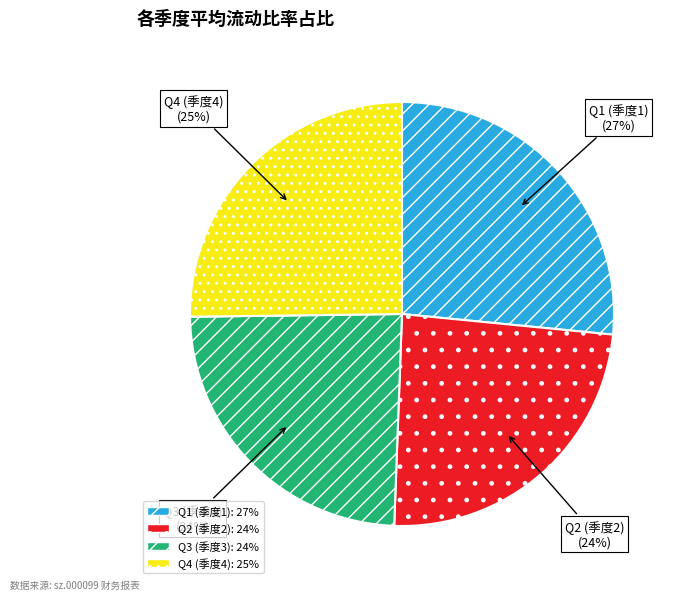

Does any single category account for the majority?

No